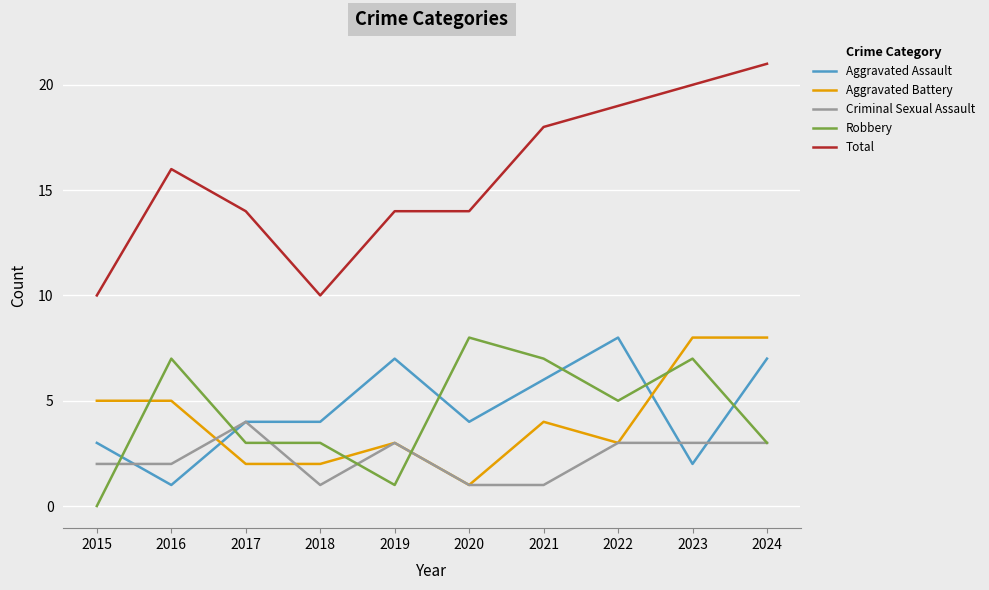

Is it true that Total equals 14 at 2020?

True